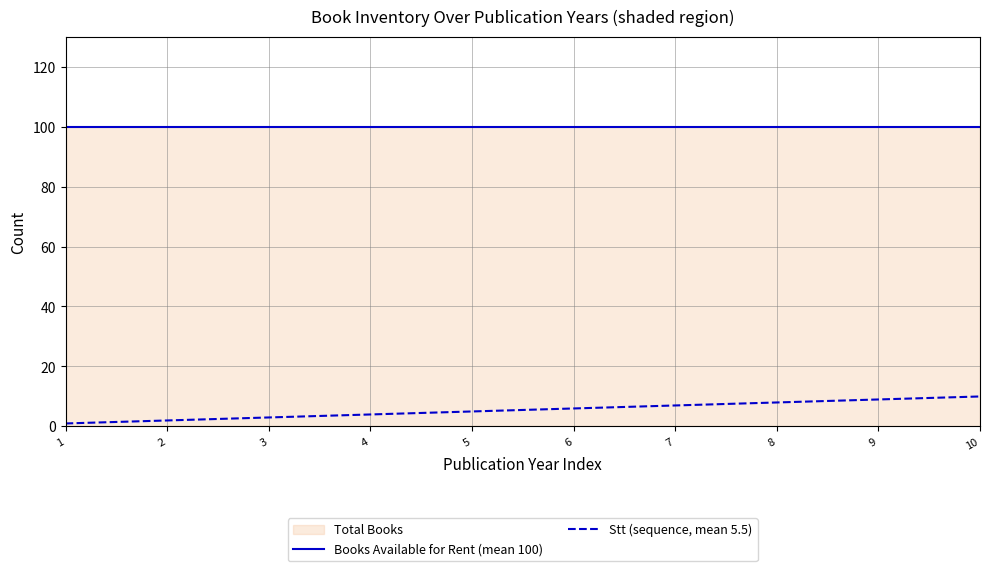

True or false: Books Available for Rent (mean 100) and Stt (sequence, mean 5.5) intersect in this chart.

False